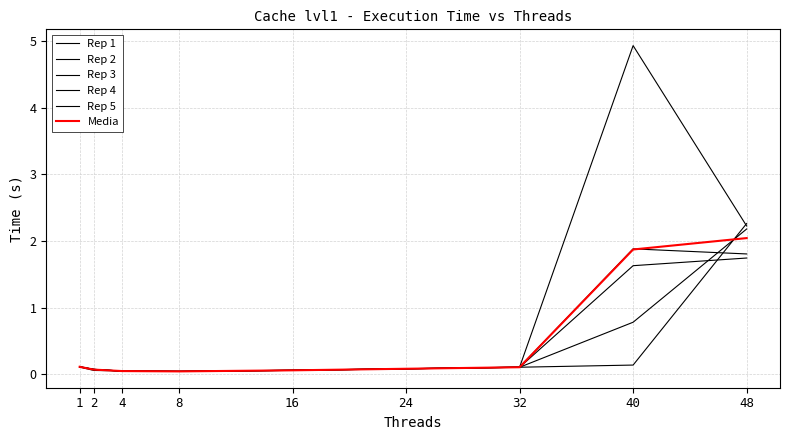

True or false: Rep 1 and Rep 5 intersect in this chart.

True